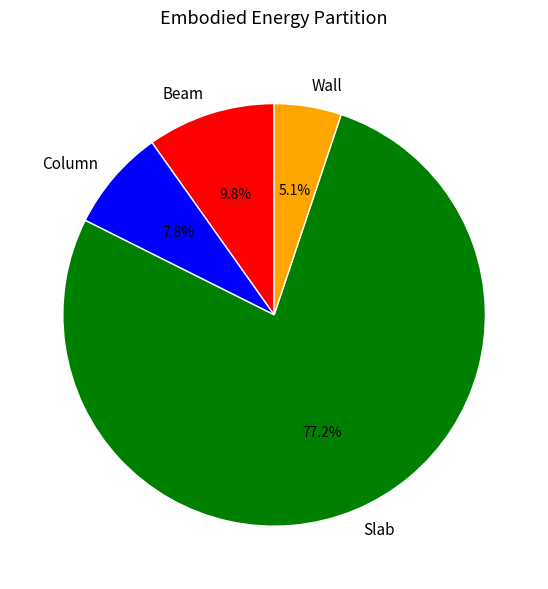

Which has a higher value, Beam or Wall?

Beam